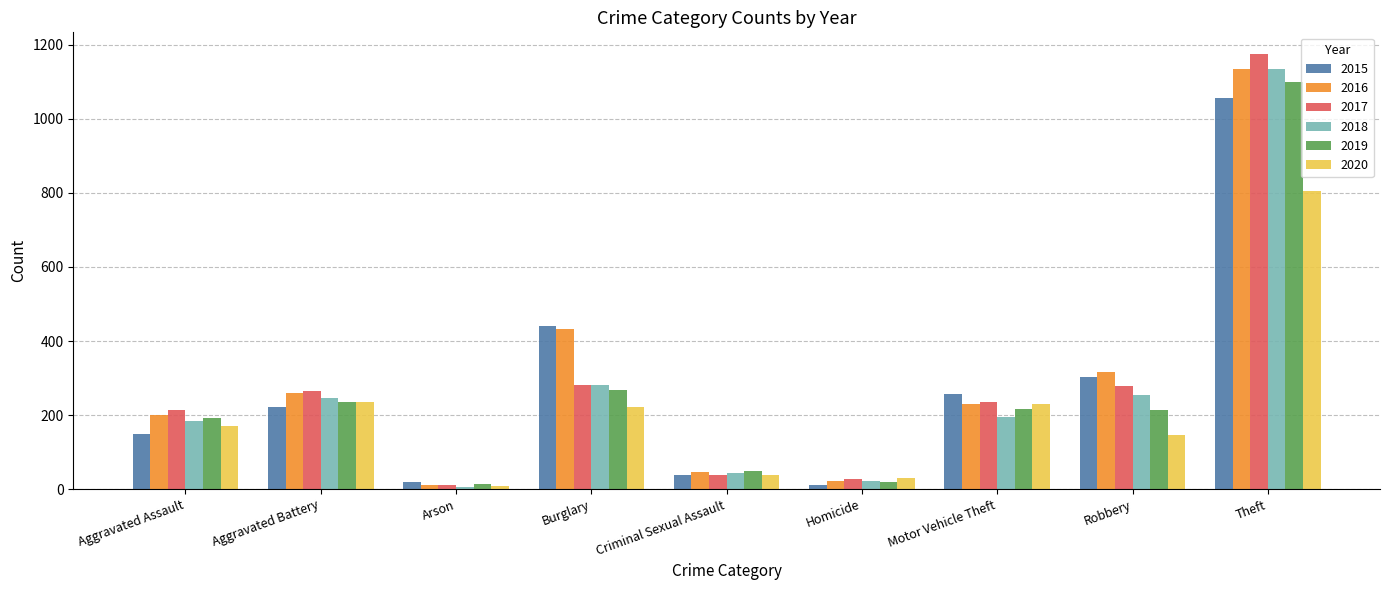

What is the label of the 5th bar from the left?

Criminal Sexual Assault